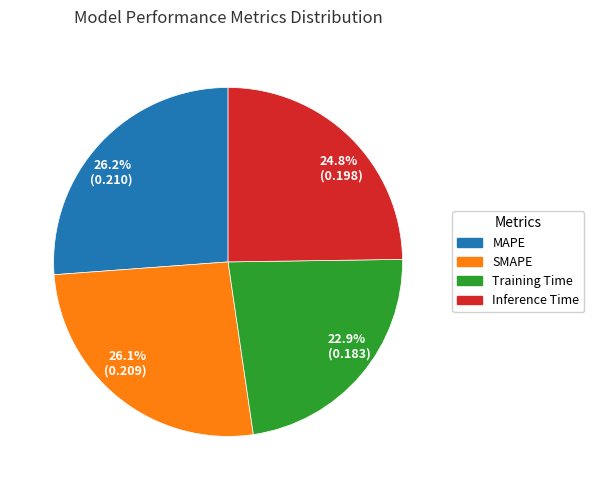

How many slices are in this pie chart?

4